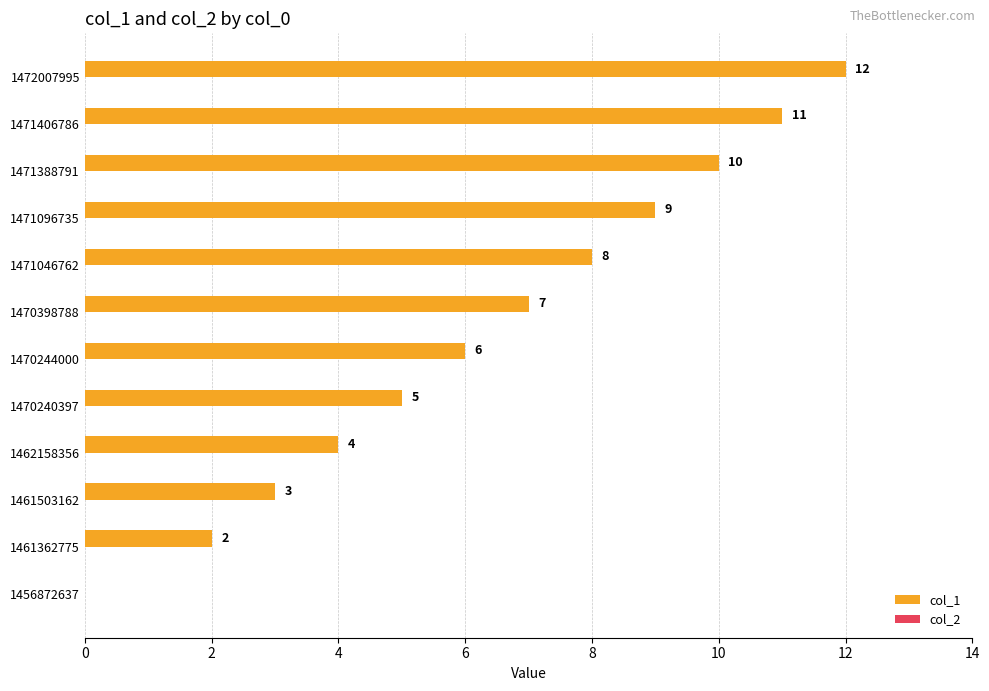

At which label is the value closest to 6?

1470244000